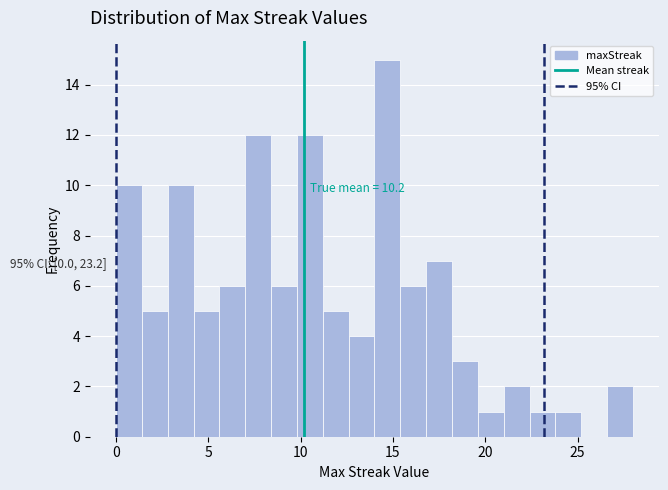

Read against the x-axis, roughly where is the centre of the tallest bar?

14.5